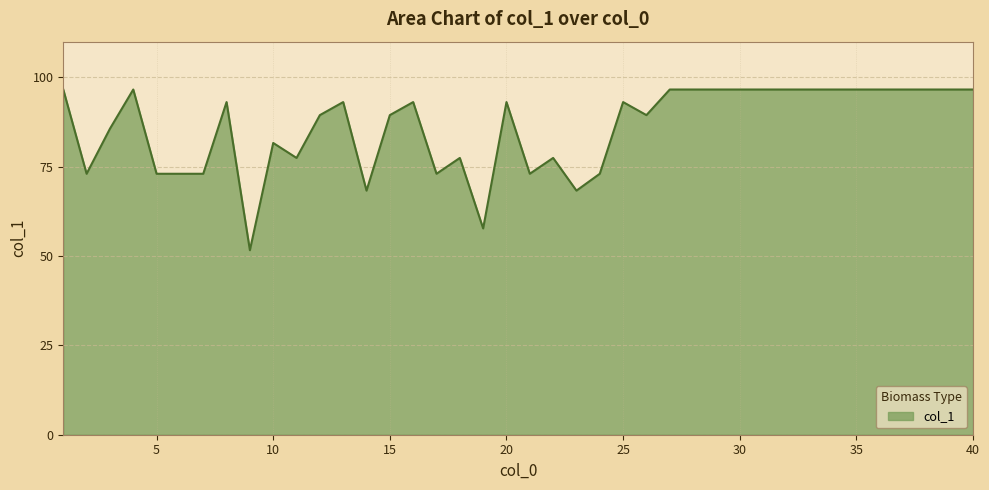

What is the minimum value shown in the chart?

51.6